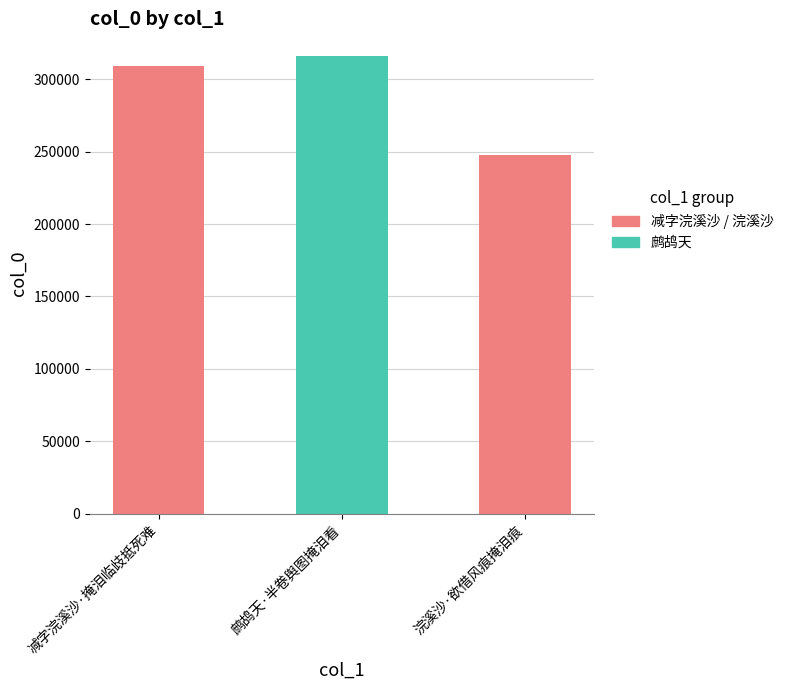

Between 浣溪沙·欲借风痕掩泪痕 and 减字浣溪沙·掩泪临歧抵死难, which is larger?

减字浣溪沙·掩泪临歧抵死难